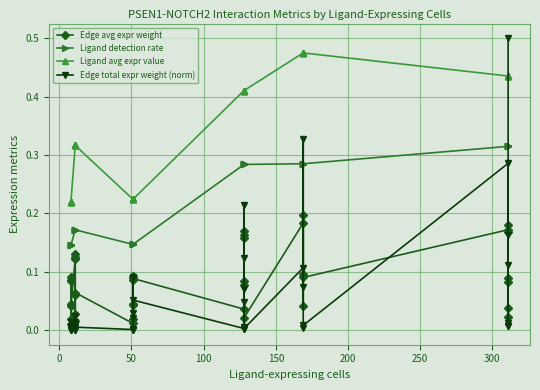

How many interior local peaks does the Edge avg expr weight series have?

12